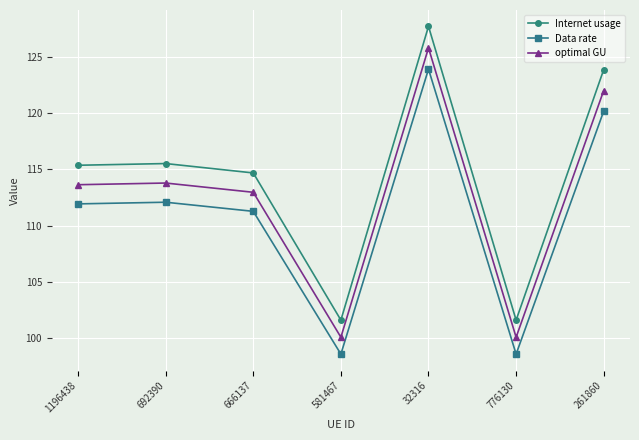

True or false: optimal GU has a value of 172.9 at 776130.

False